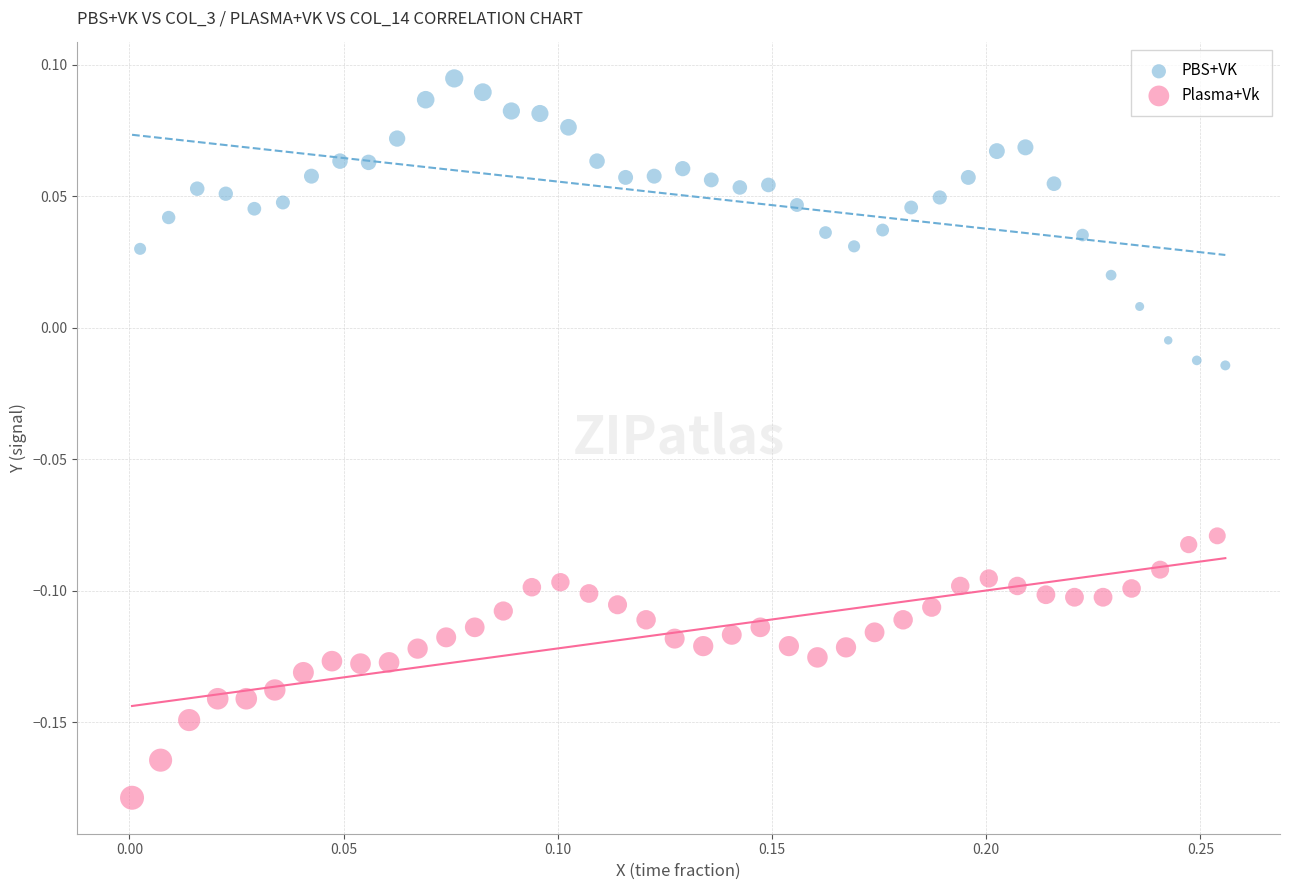

Which series has the widest spread of Y values?

PBS+VK